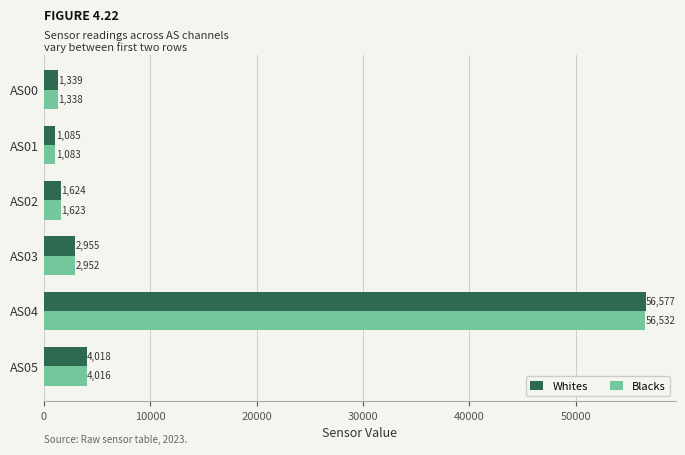

List the series in order of their overall mean, lowest first.

Blacks, Whites